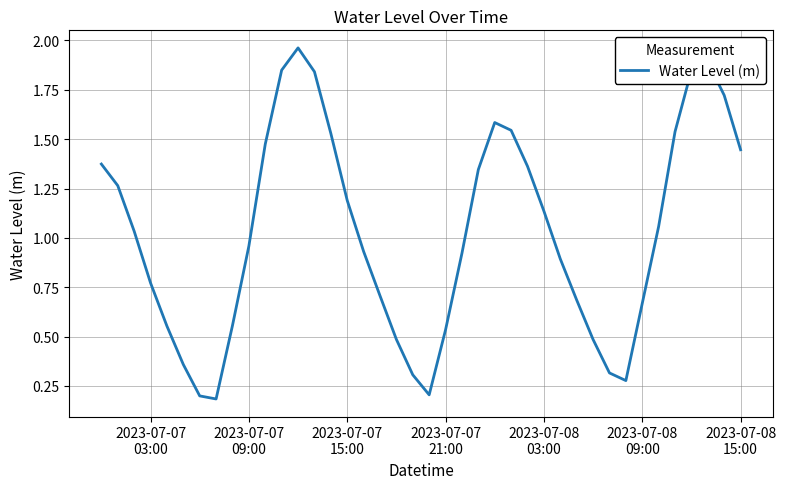

Is this an area chart (filled region under the line)?

No